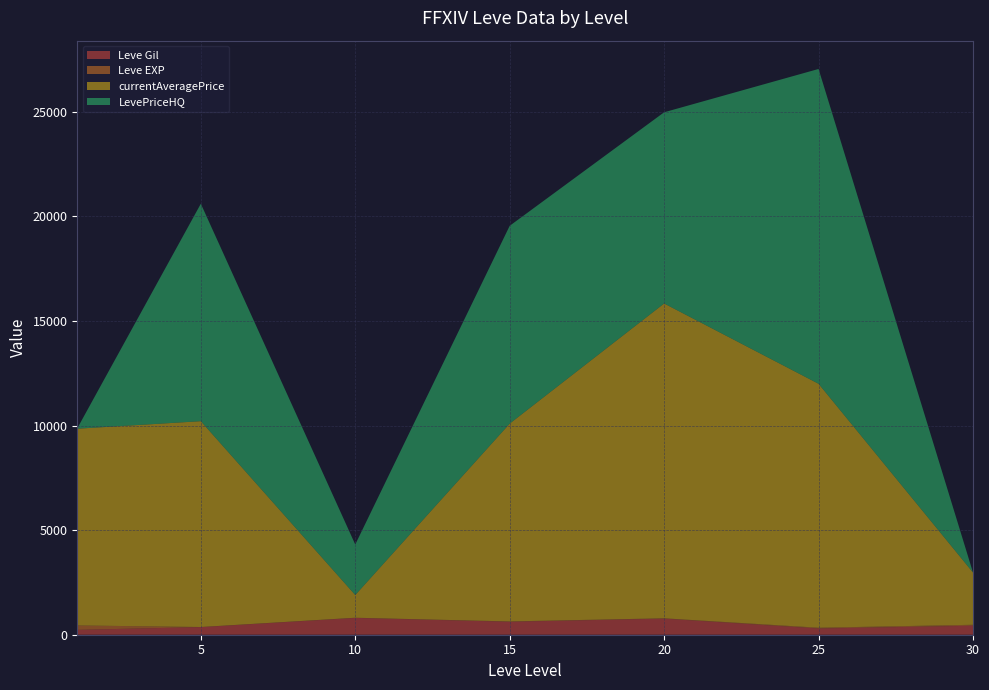

What is the highest value of the Leve Gil series?

803.3